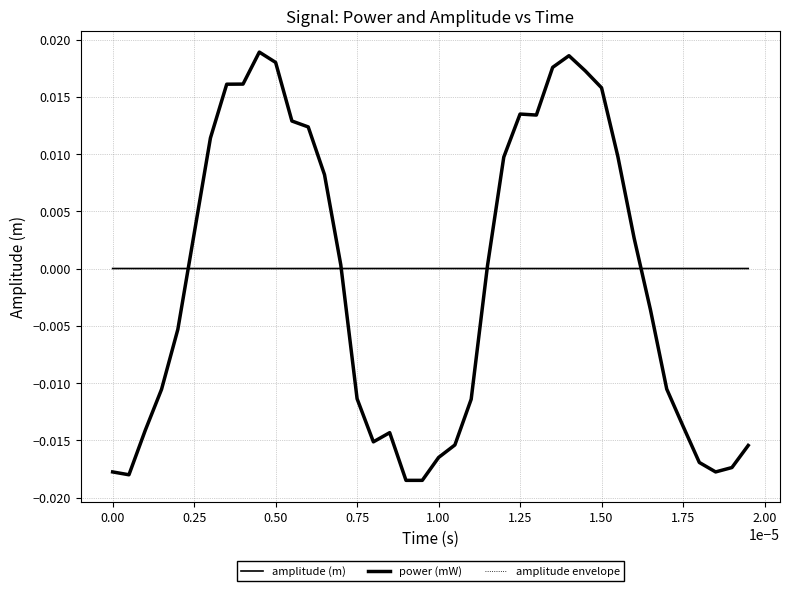

Between which two adjacent categories do amplitude envelope and power (mW) first intersect?

0.75 and 1.00